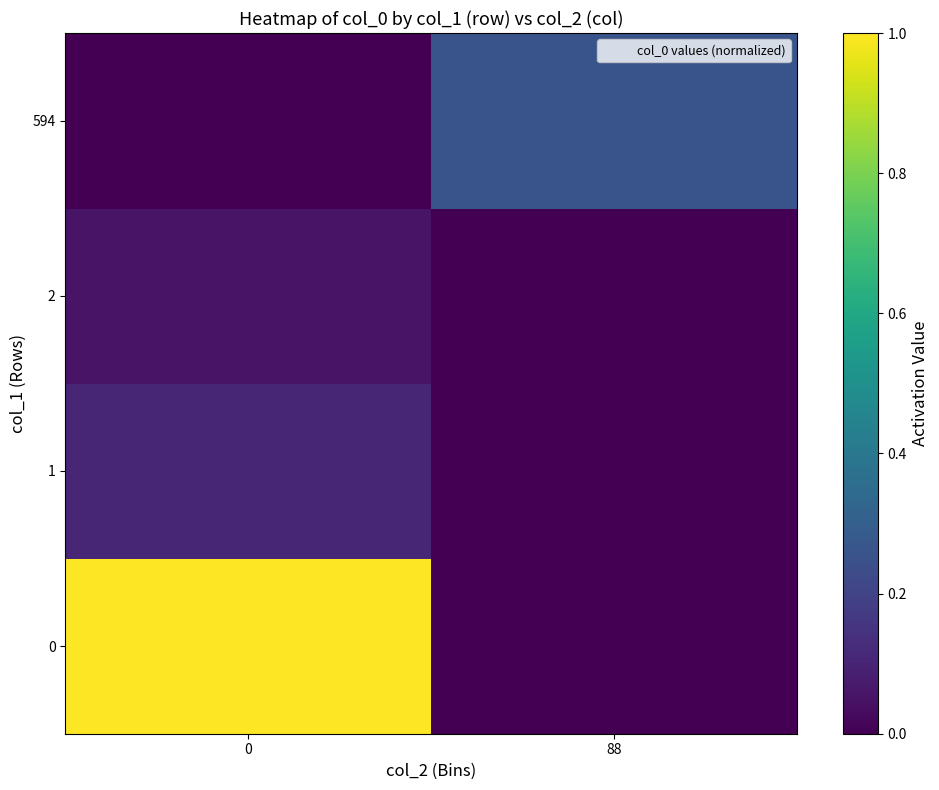

At how many categories does at least one series exceed 0?

2